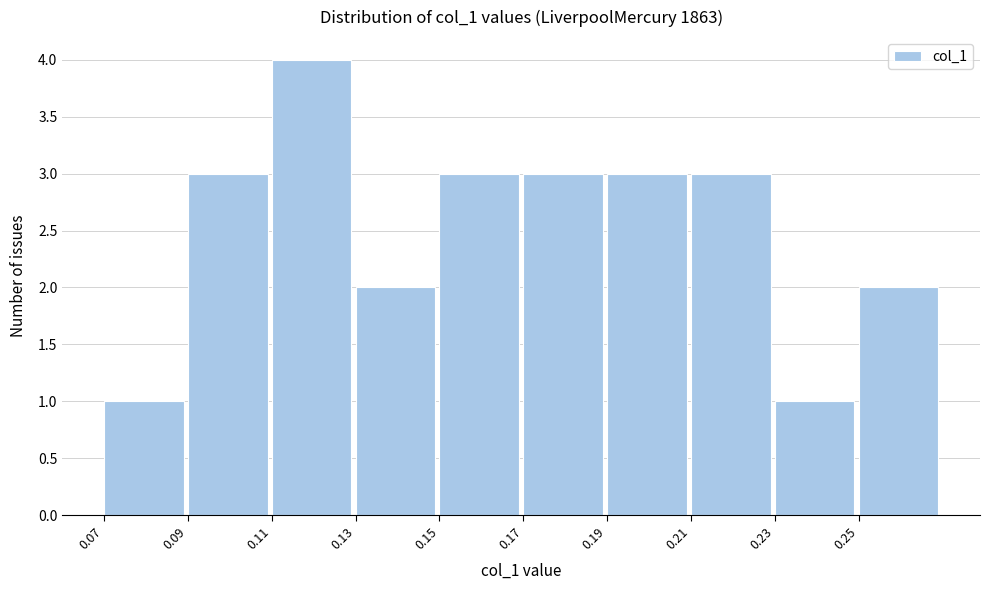

Reading left to right, list all the values displayed in this chart.

1	3	4	2	3	3	3	3	1	2